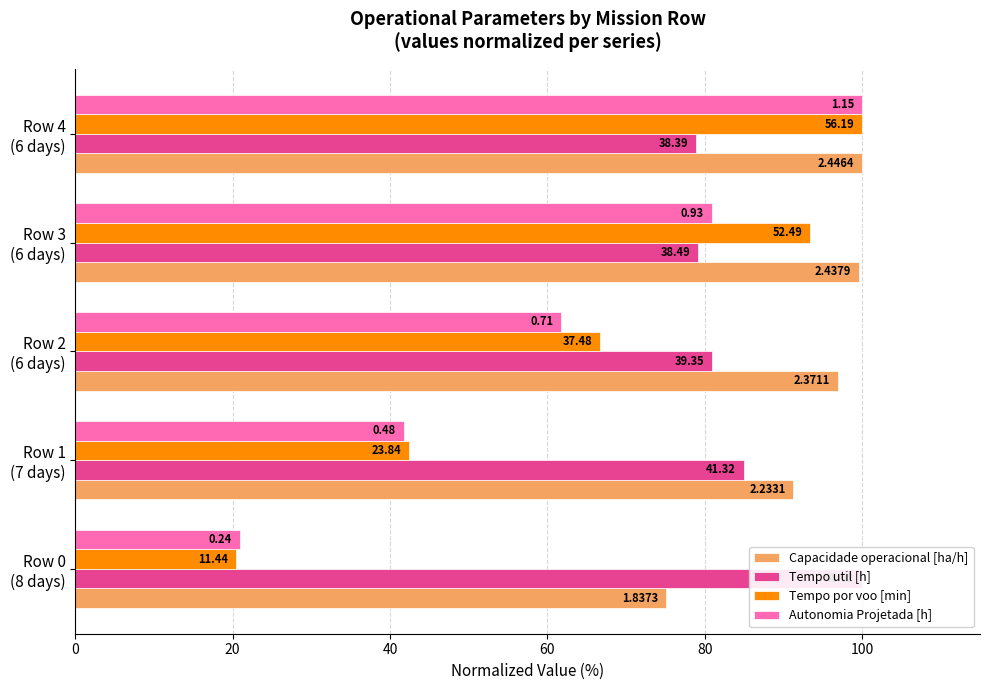

What is the minimum value shown in the chart?

20.4